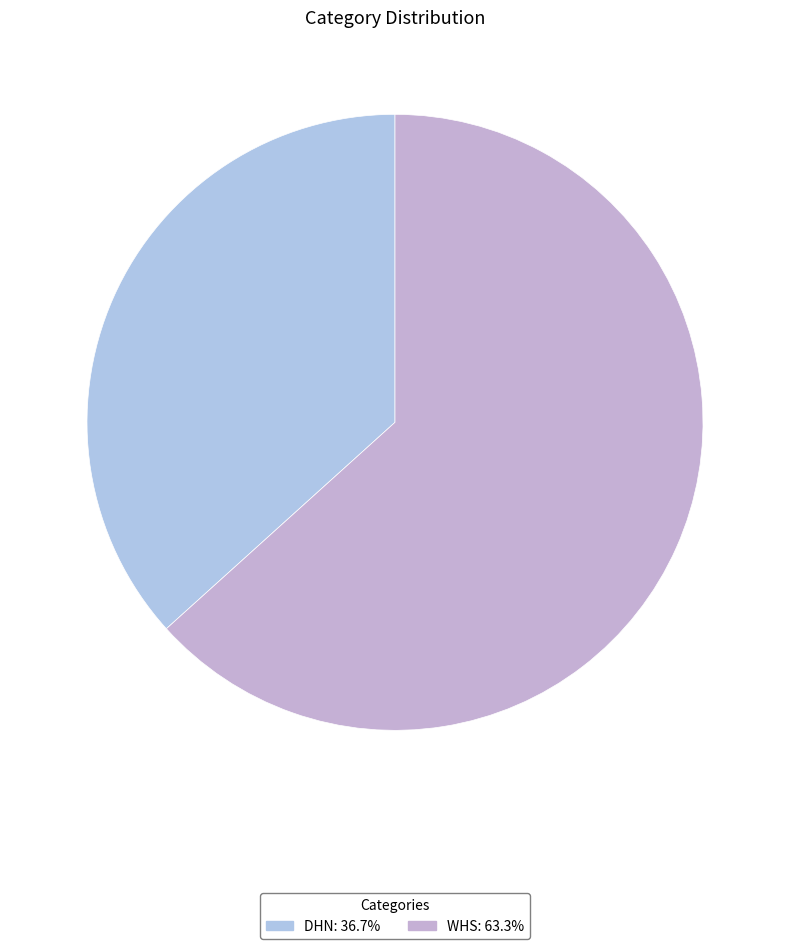

What is the change in value from DHN to WHS?

+262924.0